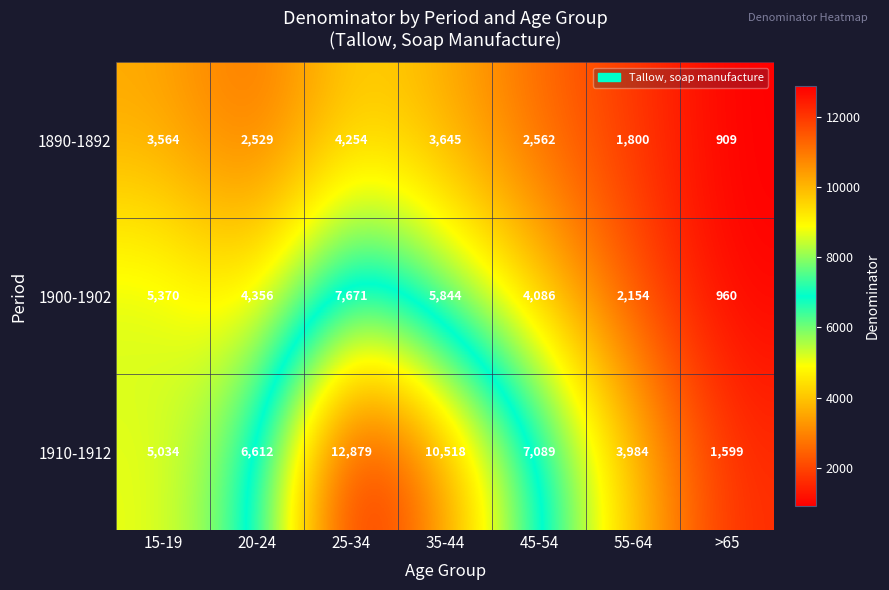

Which series has the largest total across all categories?

1910-1912